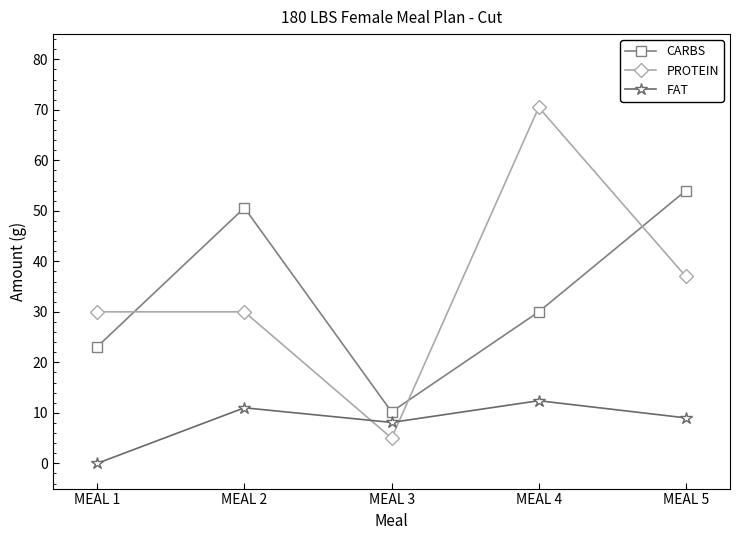

What is the approximate value of FAT at MEAL 2?

11.0